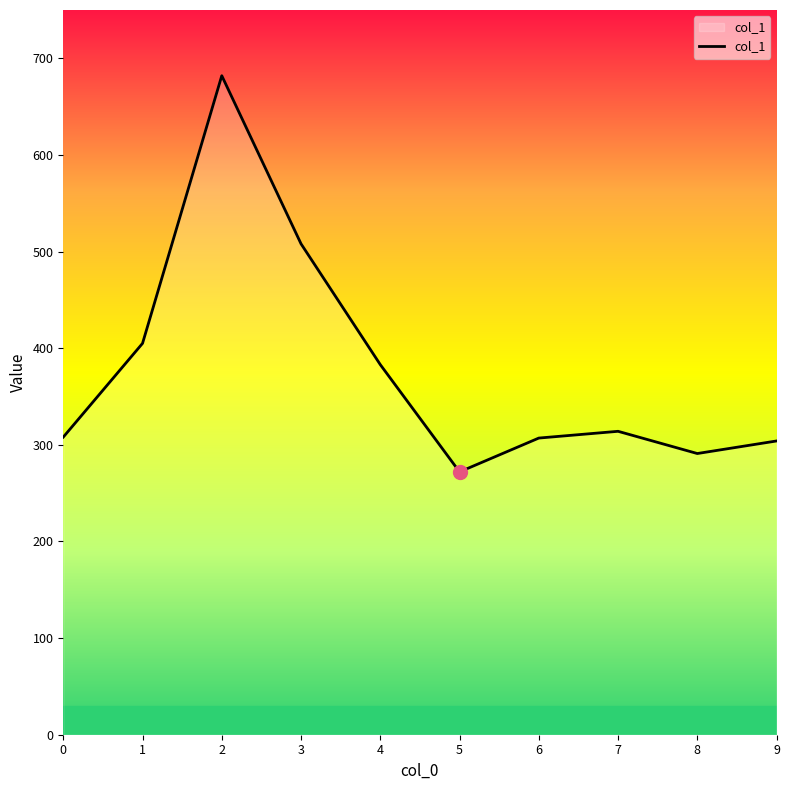

What is the difference between the maximum and minimum values?

410